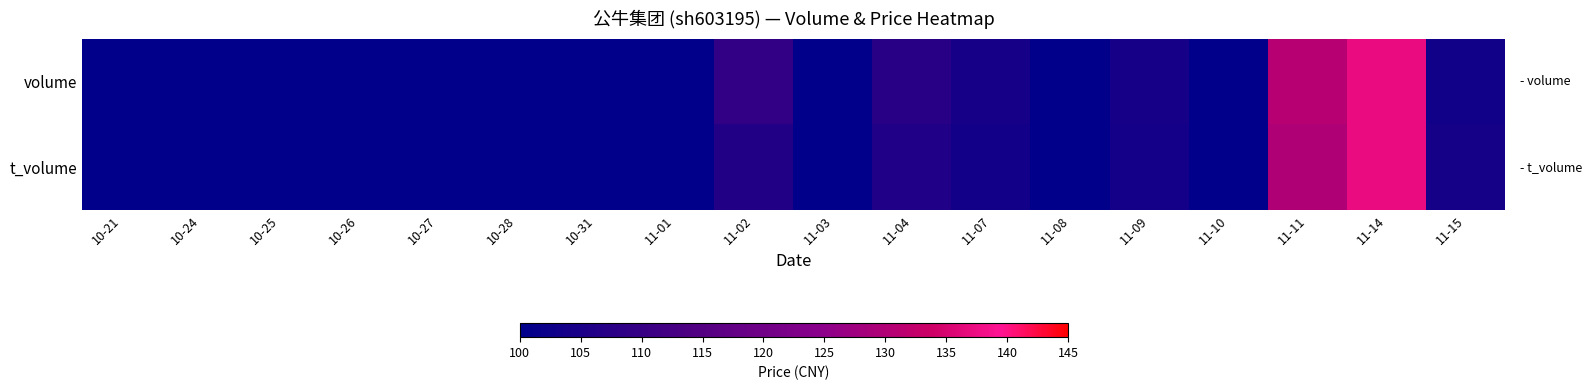

What is the total value across all series at 11-01?

192.8